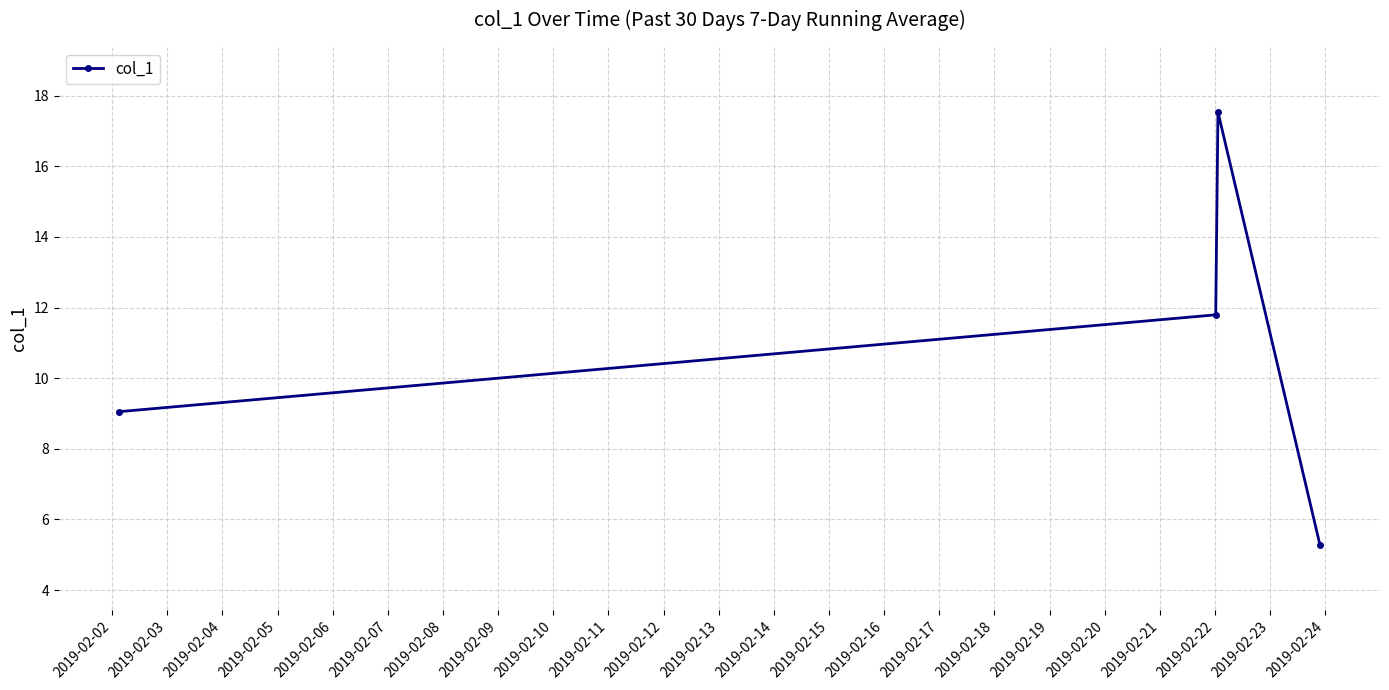

How many points are higher than both their immediate neighbors (excluding endpoints)?

1